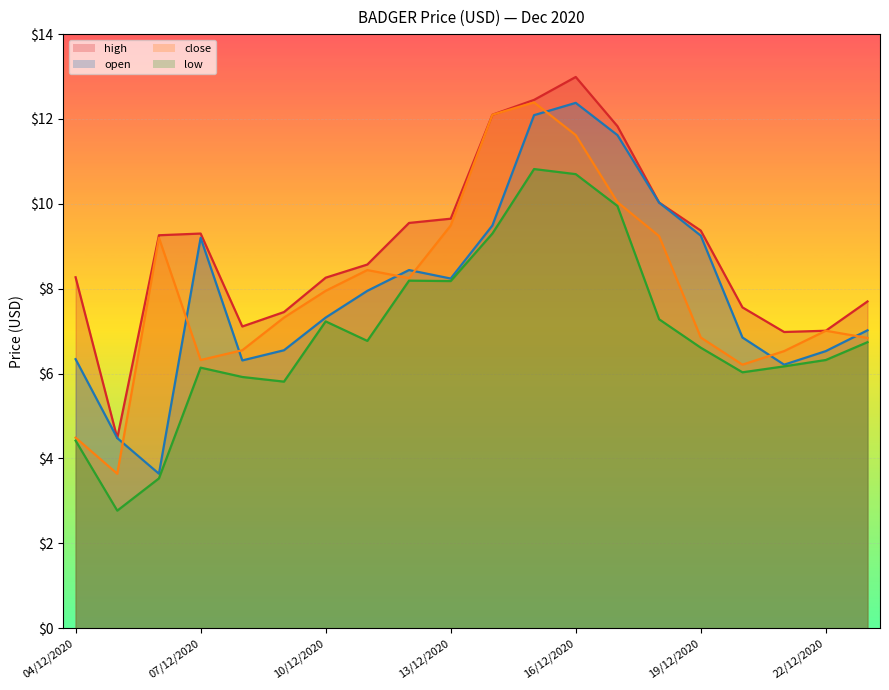

Where does the close series first go above 7?

06/12/2020